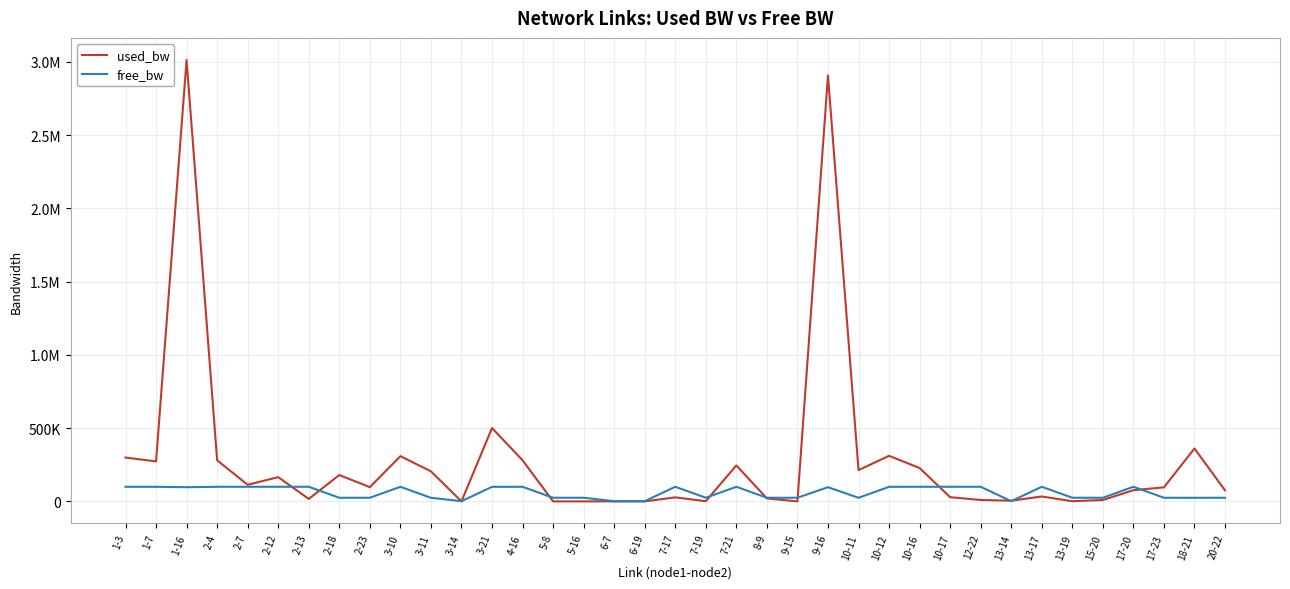

What are all the series names shown in the legend?

used_bw, free_bw